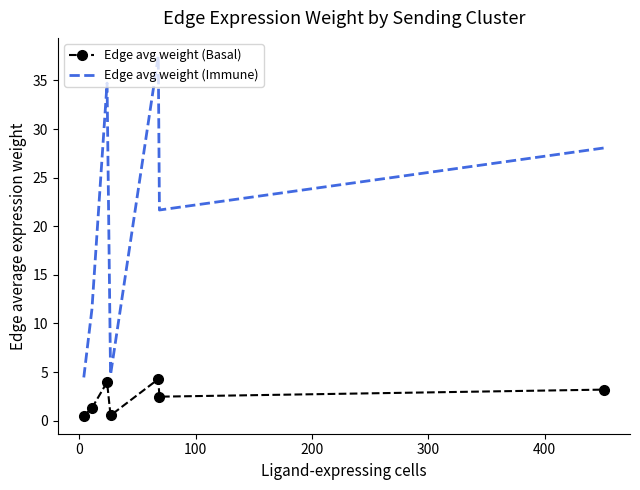

What is the greatest value displayed?

37.5